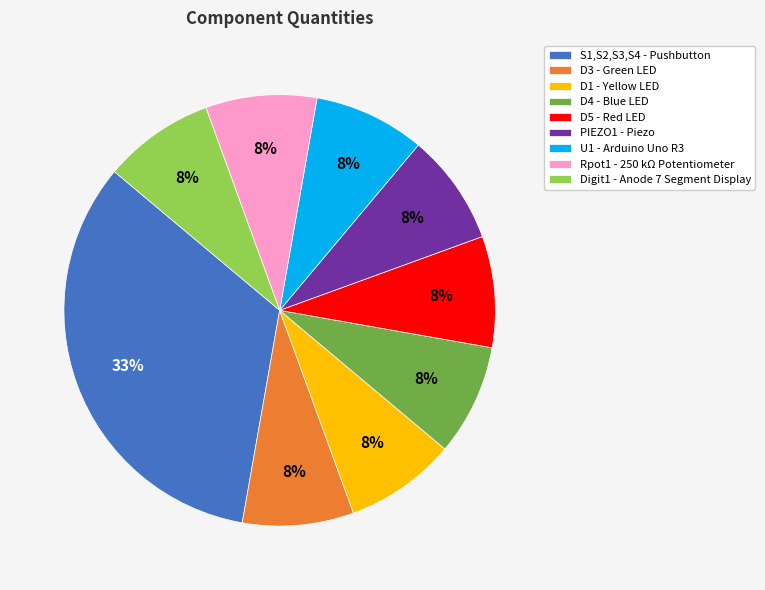

Is there a majority slice in this chart?

No